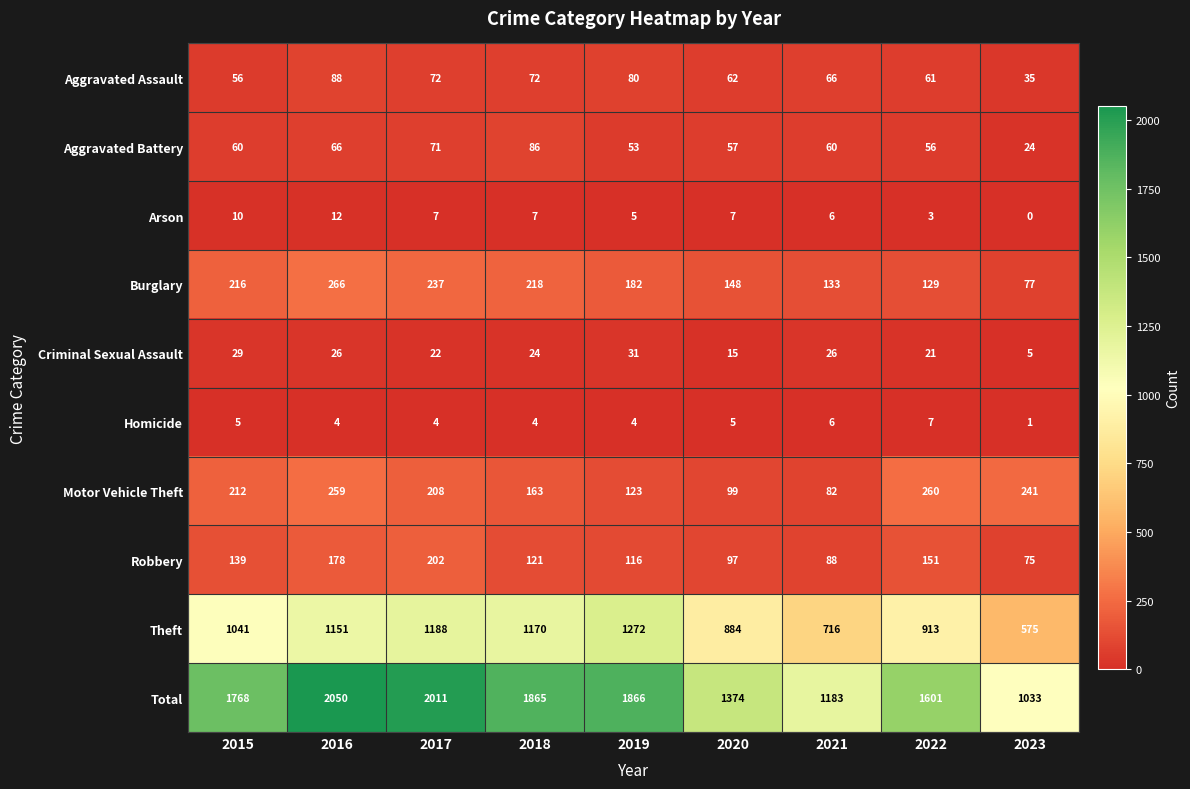

Count the number of categories in the chart.

9